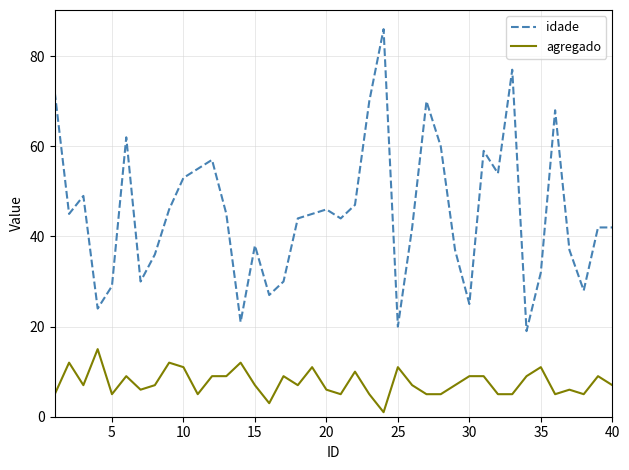

Which series has the largest total across all categories?

idade